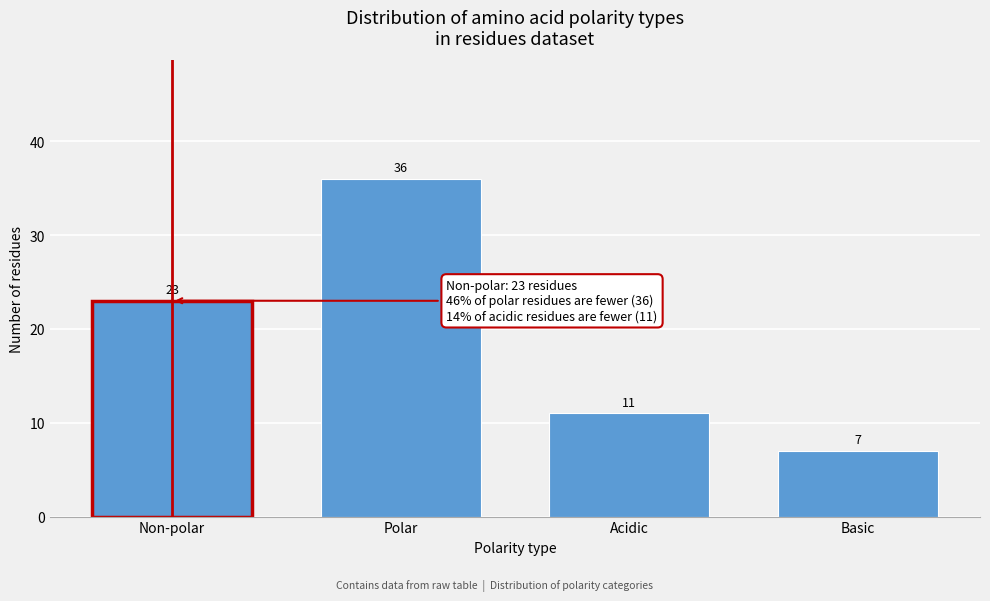

Reading left to right, what are all the values shown in this chart?

23	36	11	7